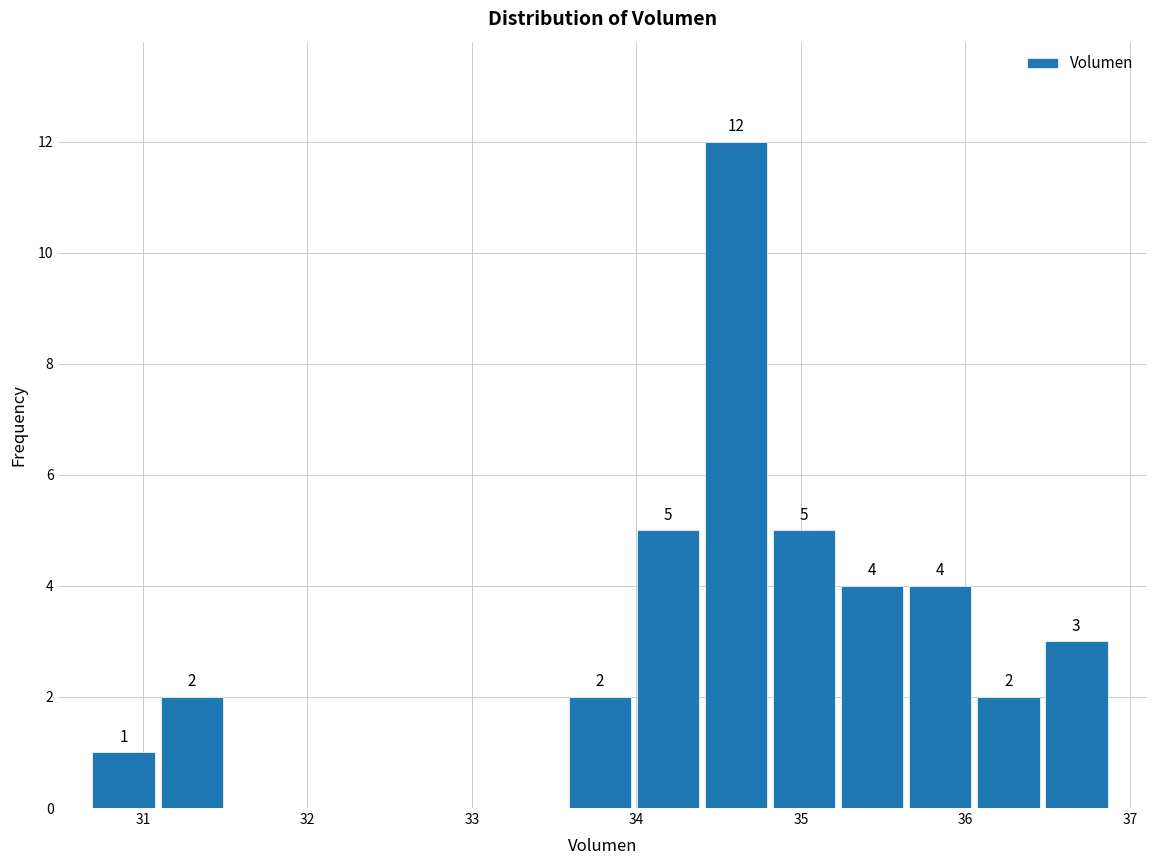

Which range on the x-axis has the tallest bar?

34.4 to 34.8